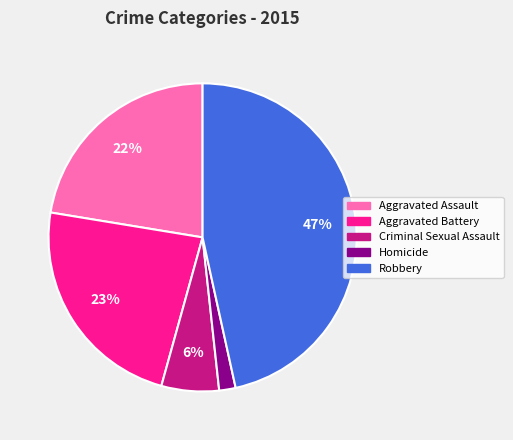

What is the largest slice in the pie chart?

Robbery